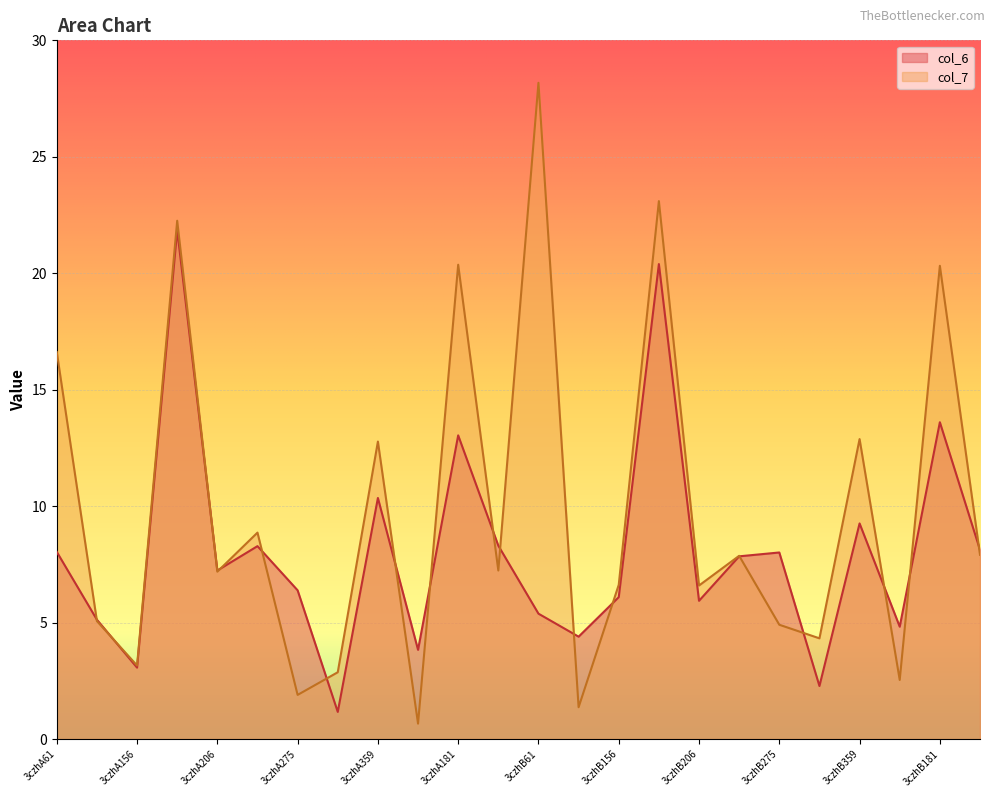

What is the maximum value for col_6?

21.9